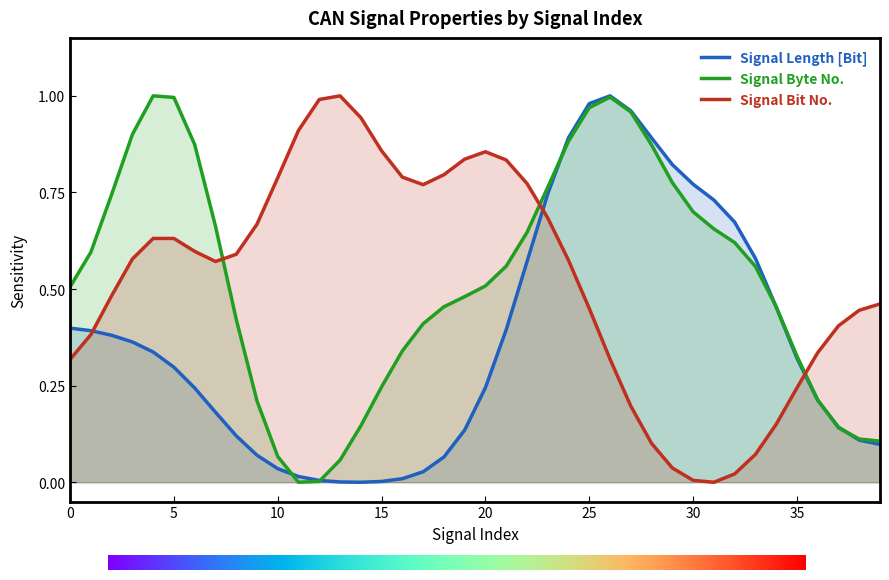

How many lines are shown in the chart?

3